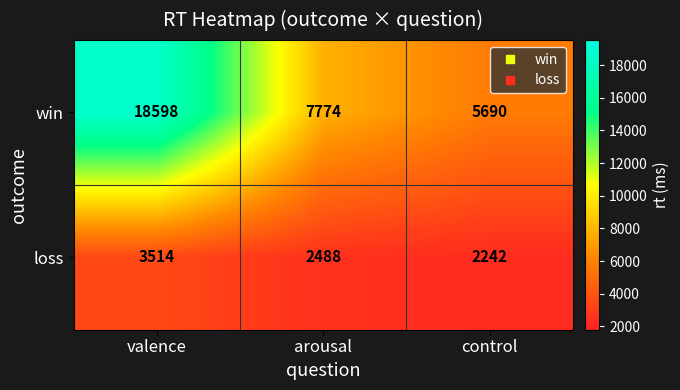

Reading right to left, what are all the values shown in this chart?

win: control=5690	arousal=7774	valence=18598
loss: control=2242	arousal=2488	valence=3514